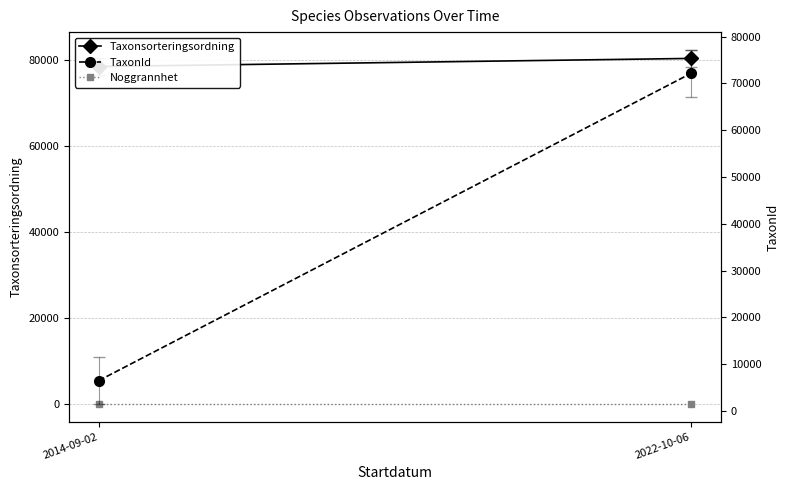

What is the approximate value of Noggrannhet at 2022-10-06?

10.0